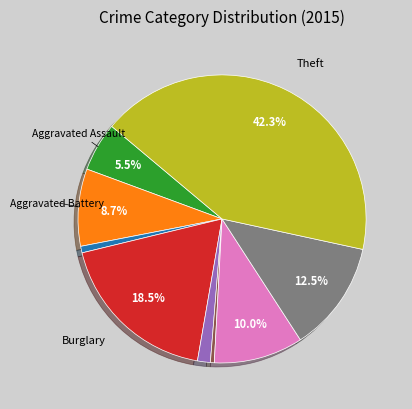

Is there any slice that represents more than half of the pie?

No